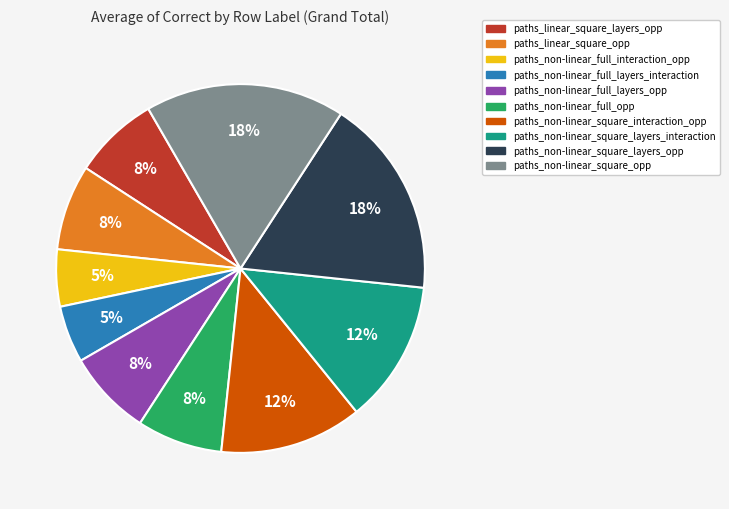

Do paths_linear_square_layers_opp and paths_non-linear_square_layers_interaction together represent more than half of the pie?

No